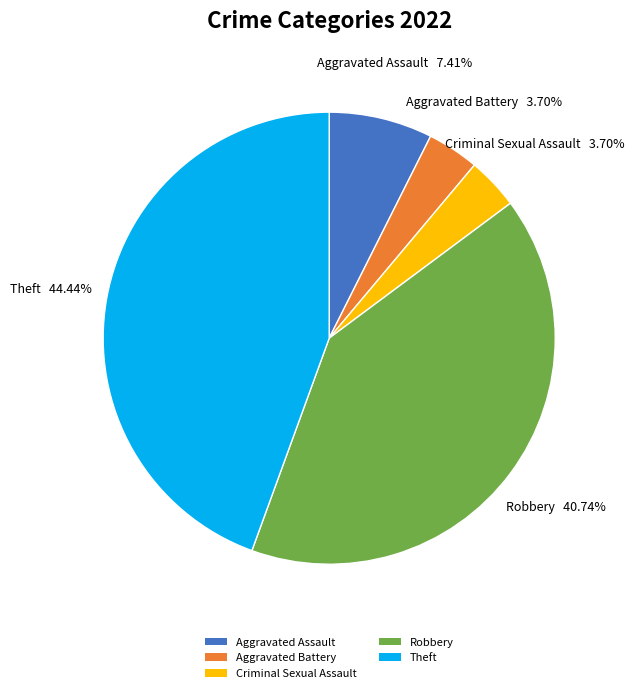

Count the number of slices in the pie.

5